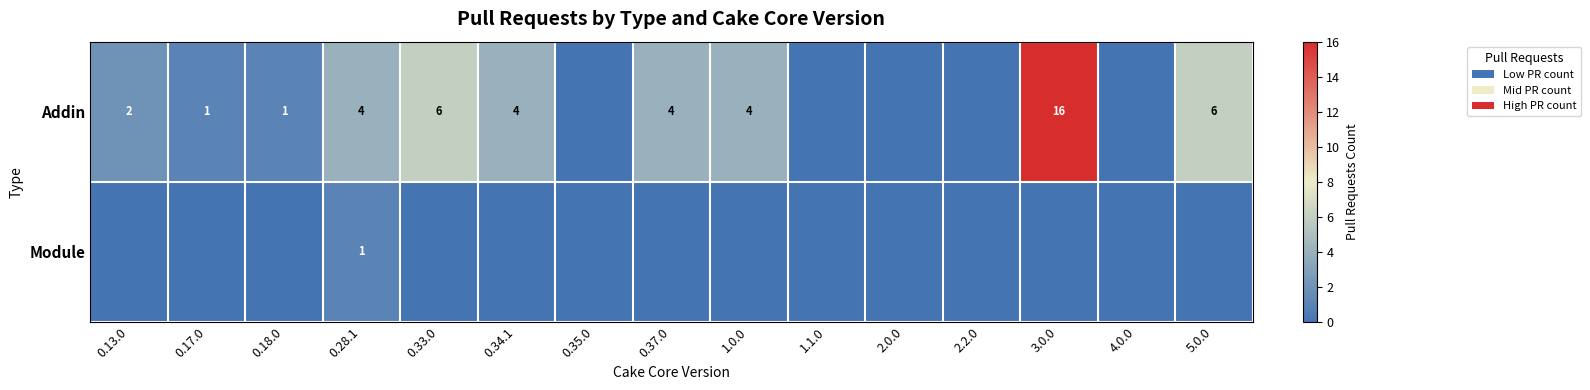

The value of Module at 0.35.0 is 0. True or false?

False